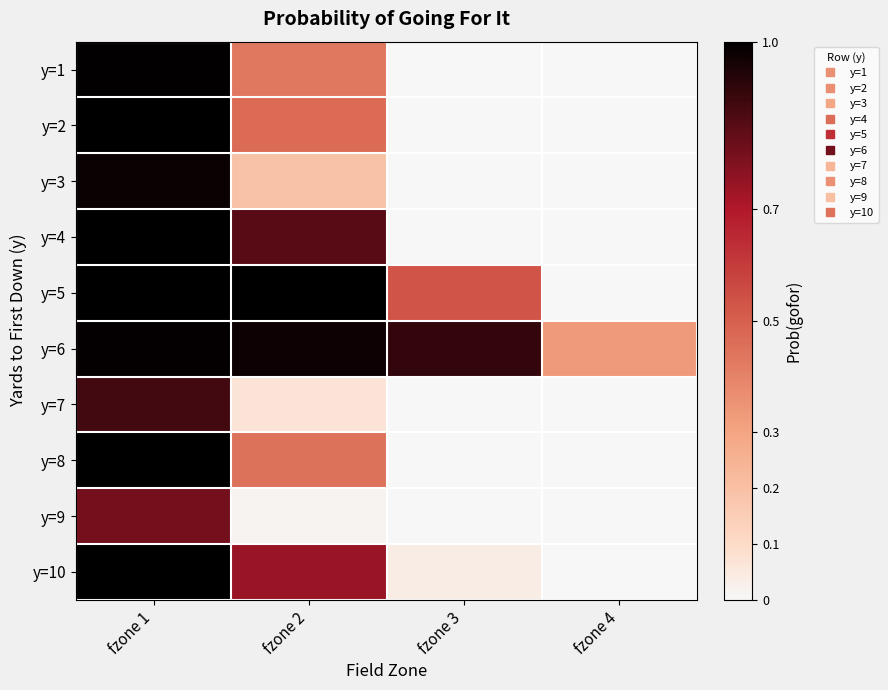

At which category does the chart reach its peak across all series?

fzone 1